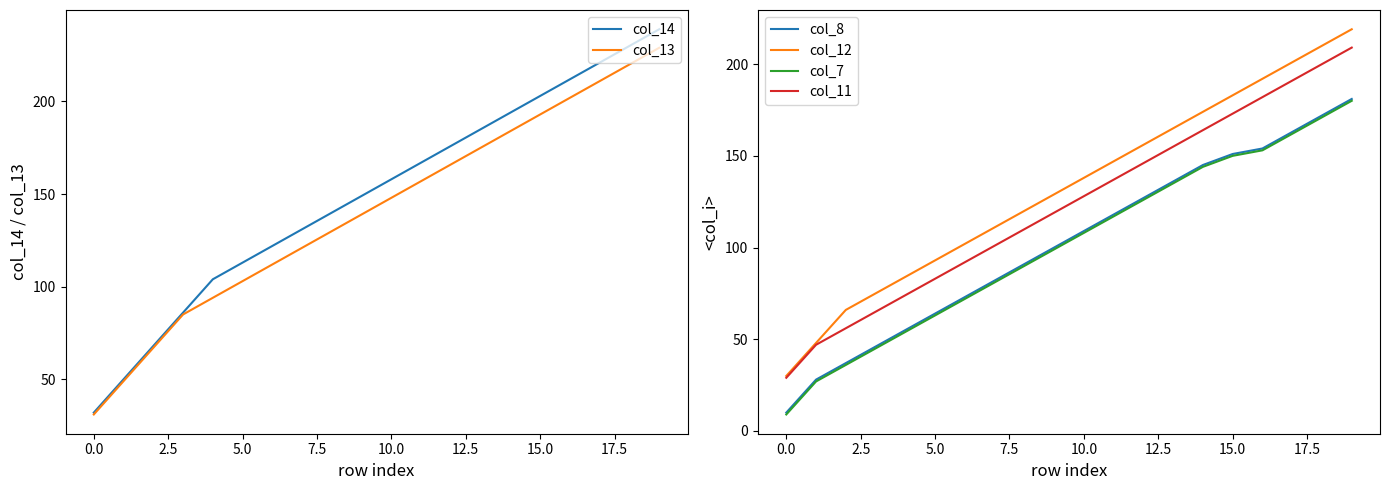

True or false: col_7 and col_13 cross at least once.

False